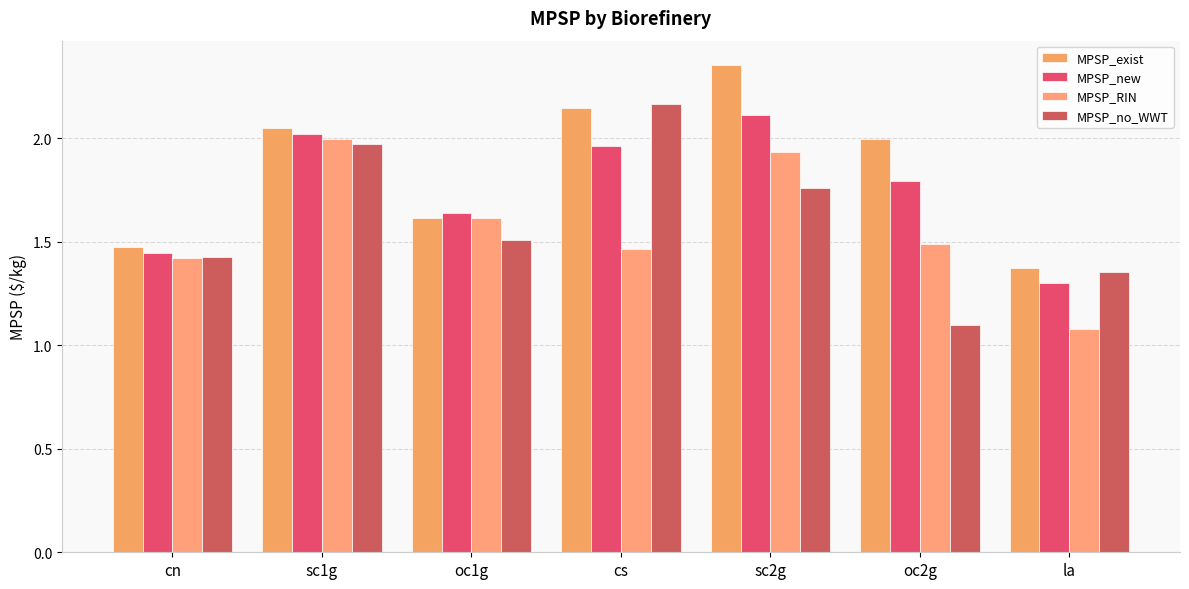

What is the minimum value shown in the chart?

1.1